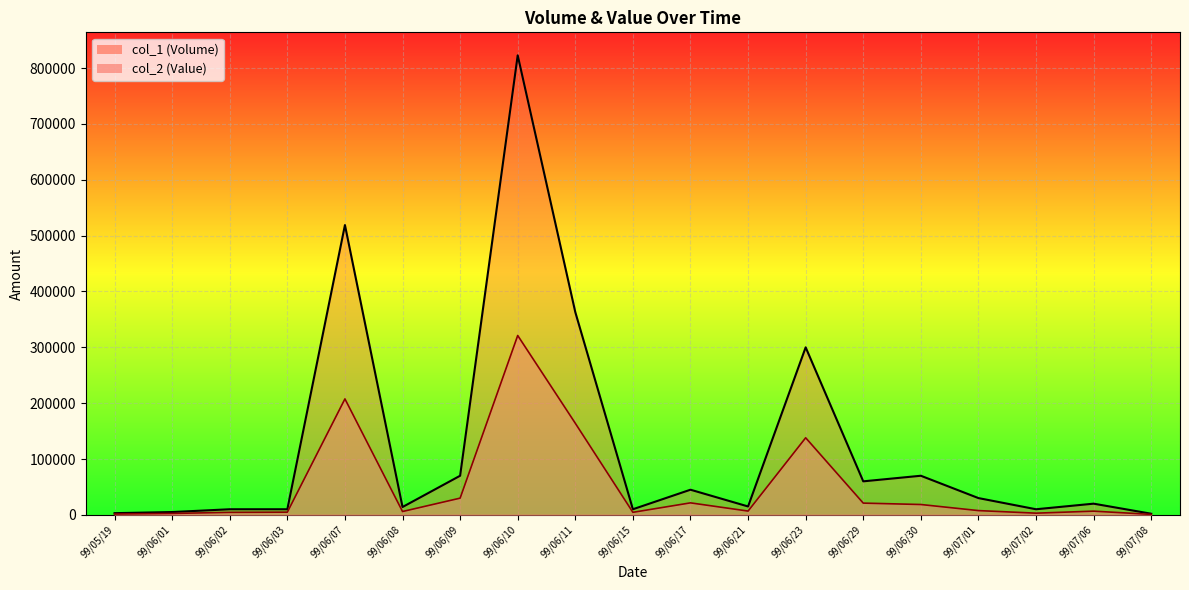

Which series has the largest total across all categories?

col_1